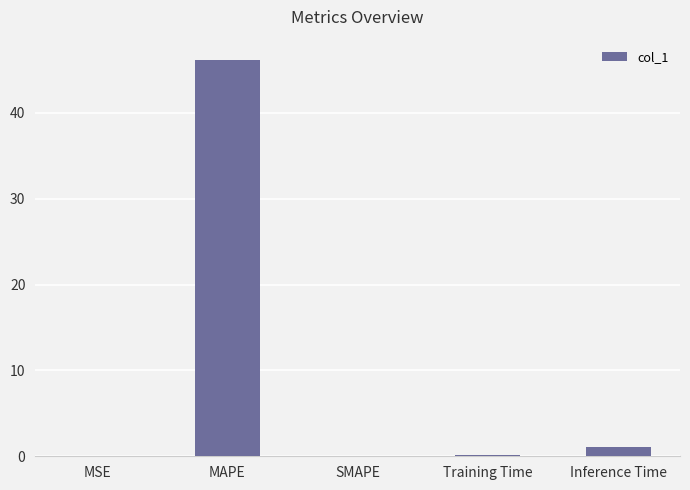

What is the sum of all values?

47.4